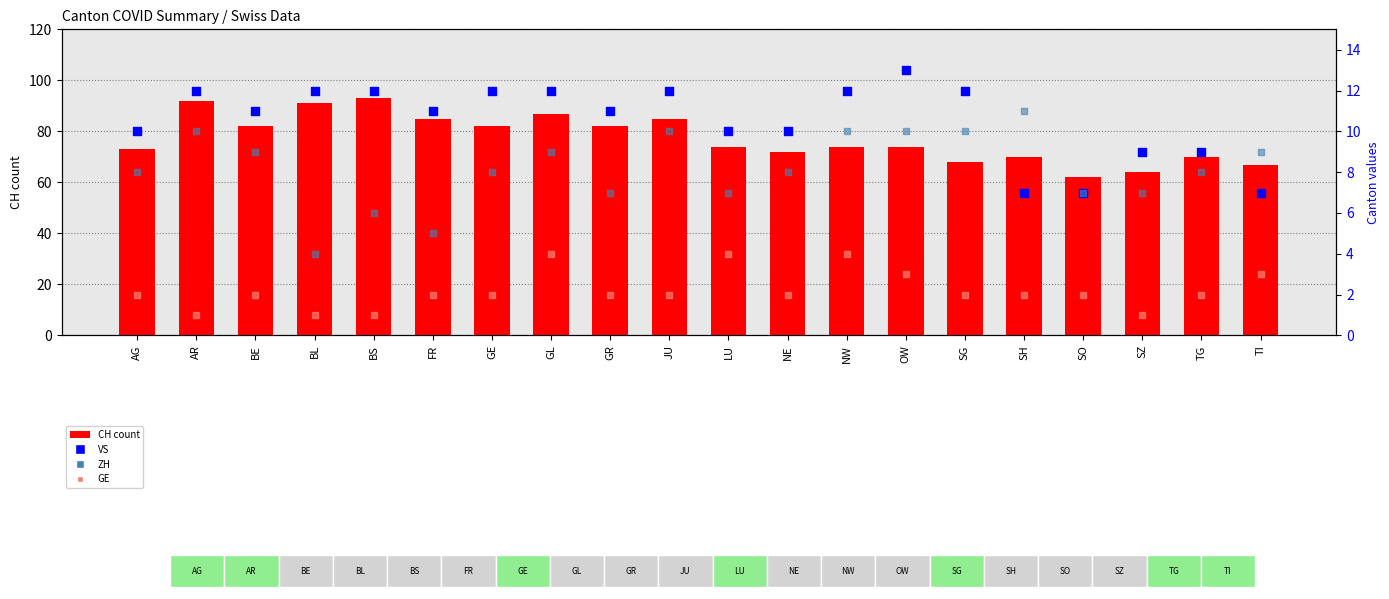

Which series has the widest spread of Y values?

CH (total)